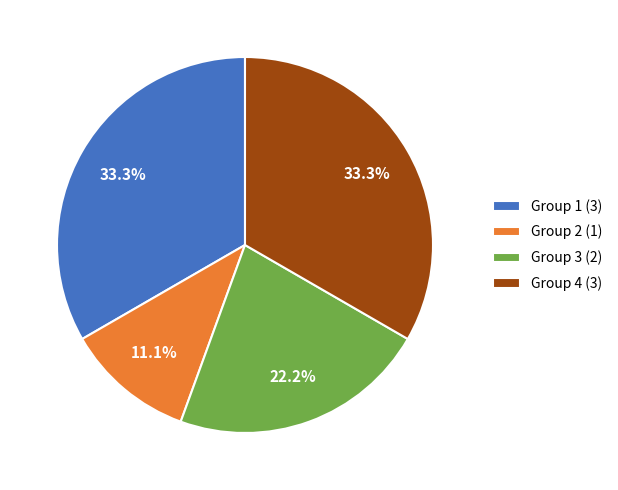

Is there a majority slice in this chart?

No